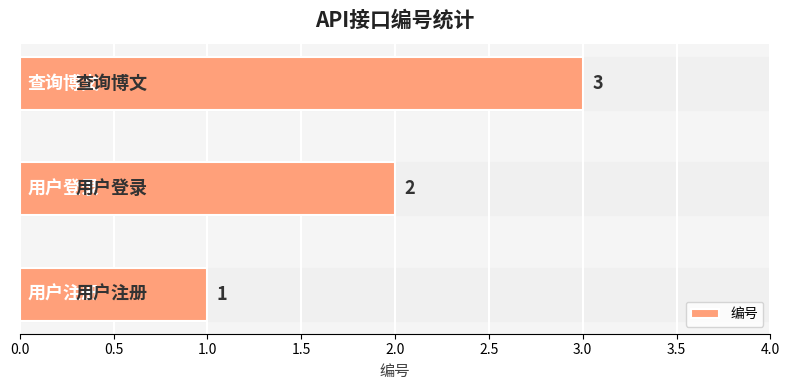

How many values are between 1 and 3?

3